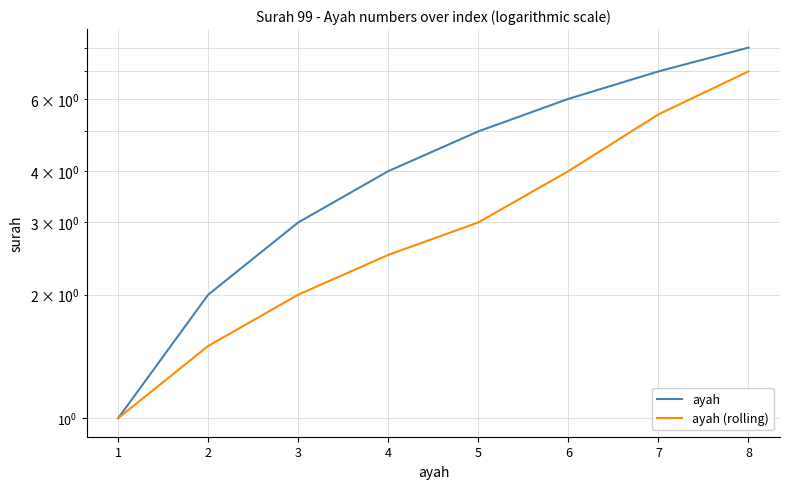

What are all the series names shown in the legend?

ayah, ayah (rolling)